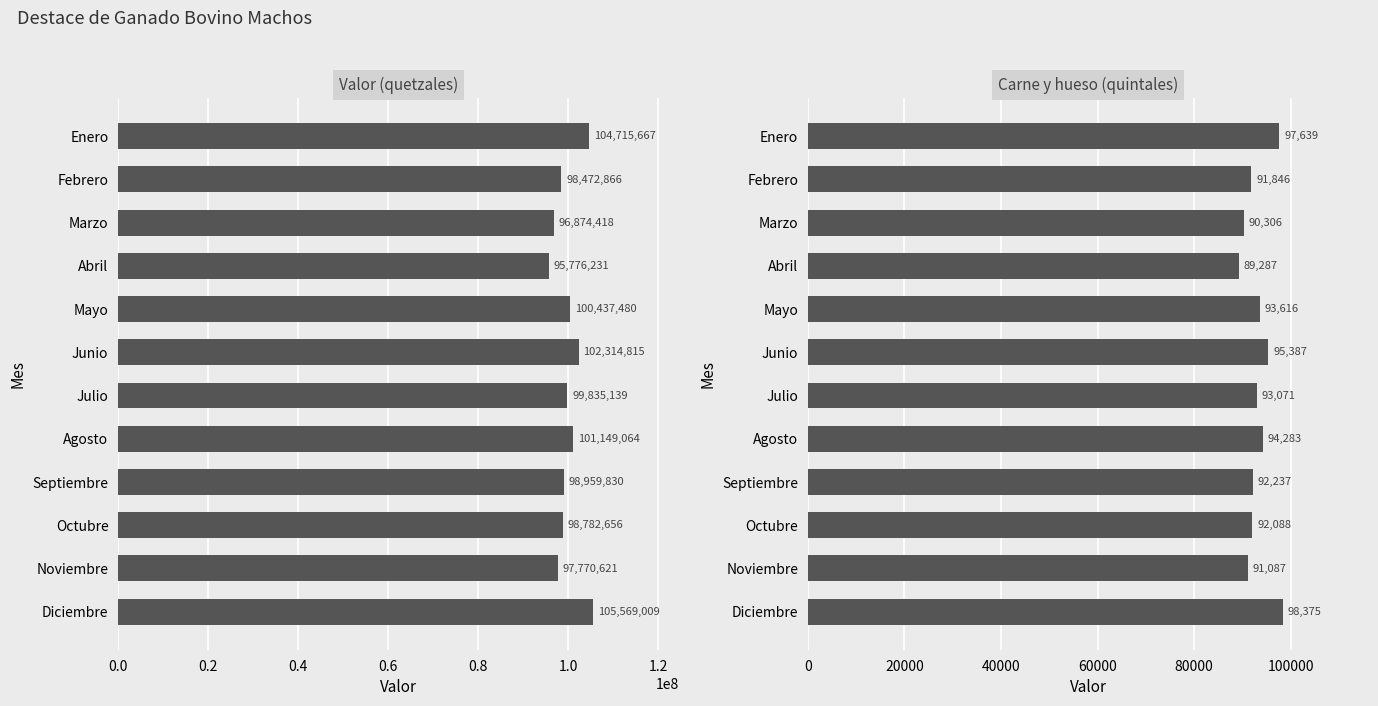

List the series in order of their peak value, lowest first.

Carne y hueso (quintales), Valor (quetzales)